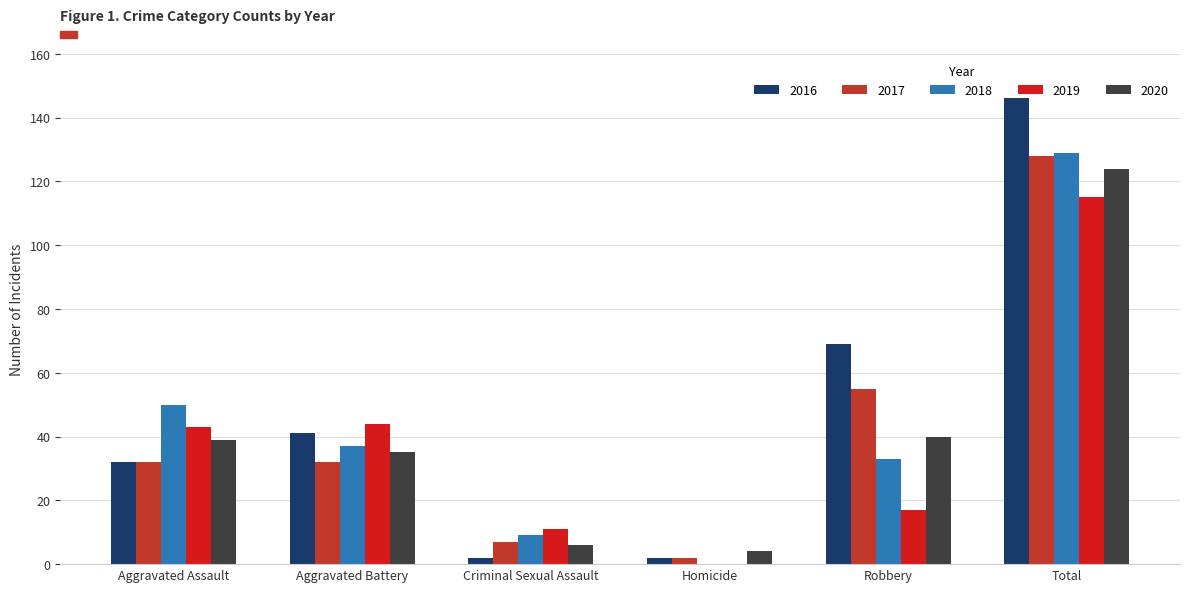

At which category is the sum across all series the highest?

Total